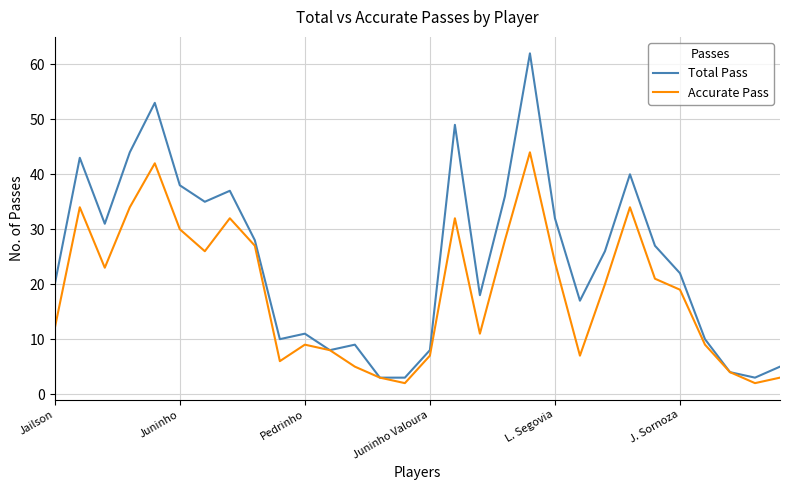

Which series has the largest total across all categories?

Total Pass